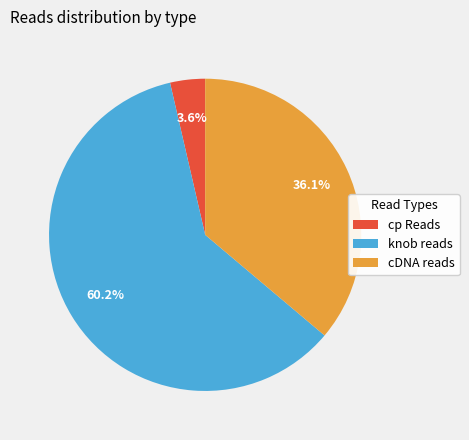

To the nearest percent, what is the difference between the largest and smallest slice percentages?

57%